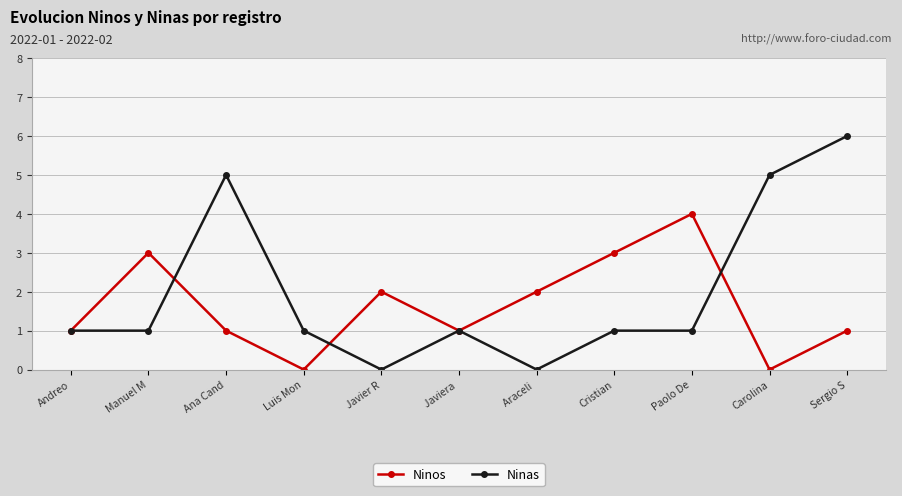

What position from the left is Ana Cand?

3